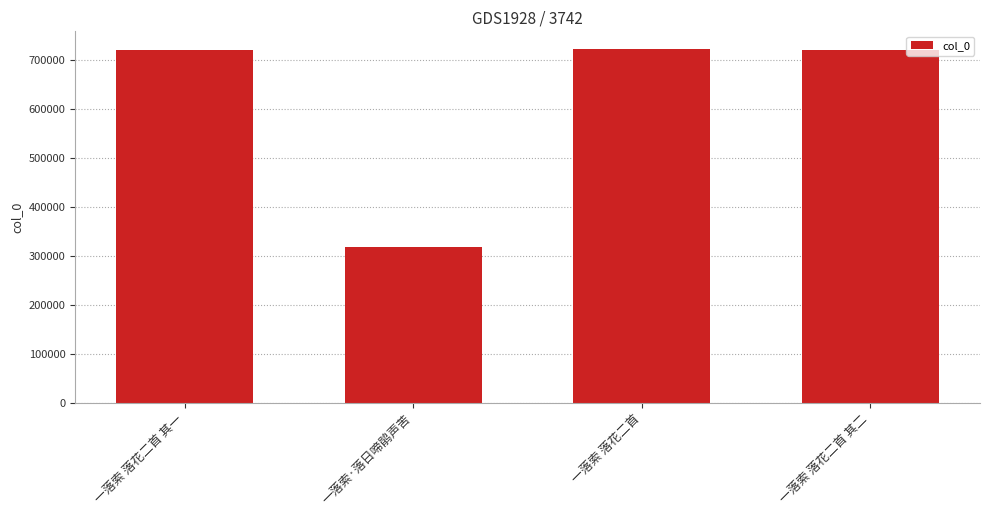

How many values are below 720827?

2